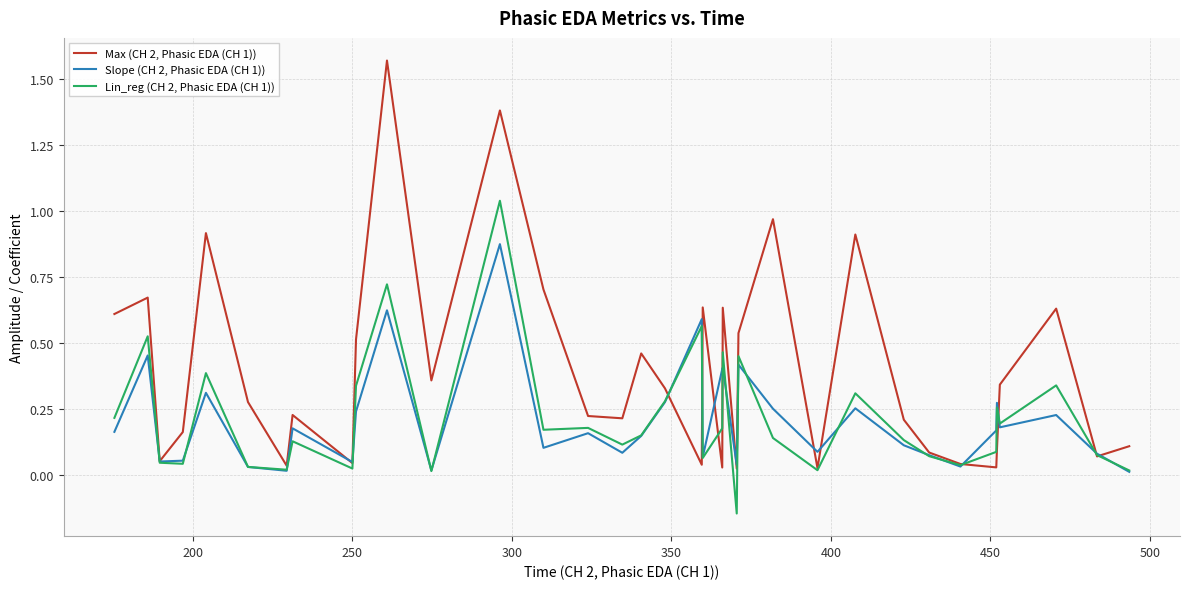

Which series has the widest spread of values?

Max (CH 2, Phasic EDA (CH 1))